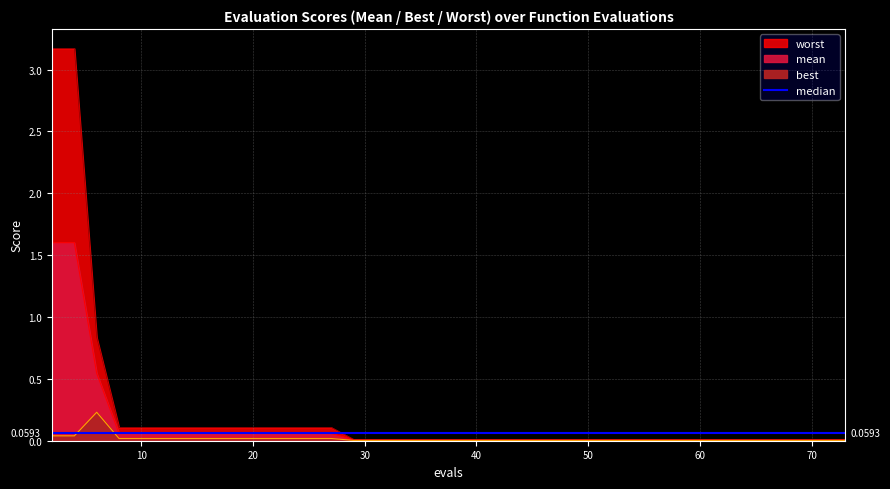

What is the greatest value displayed?

3.2